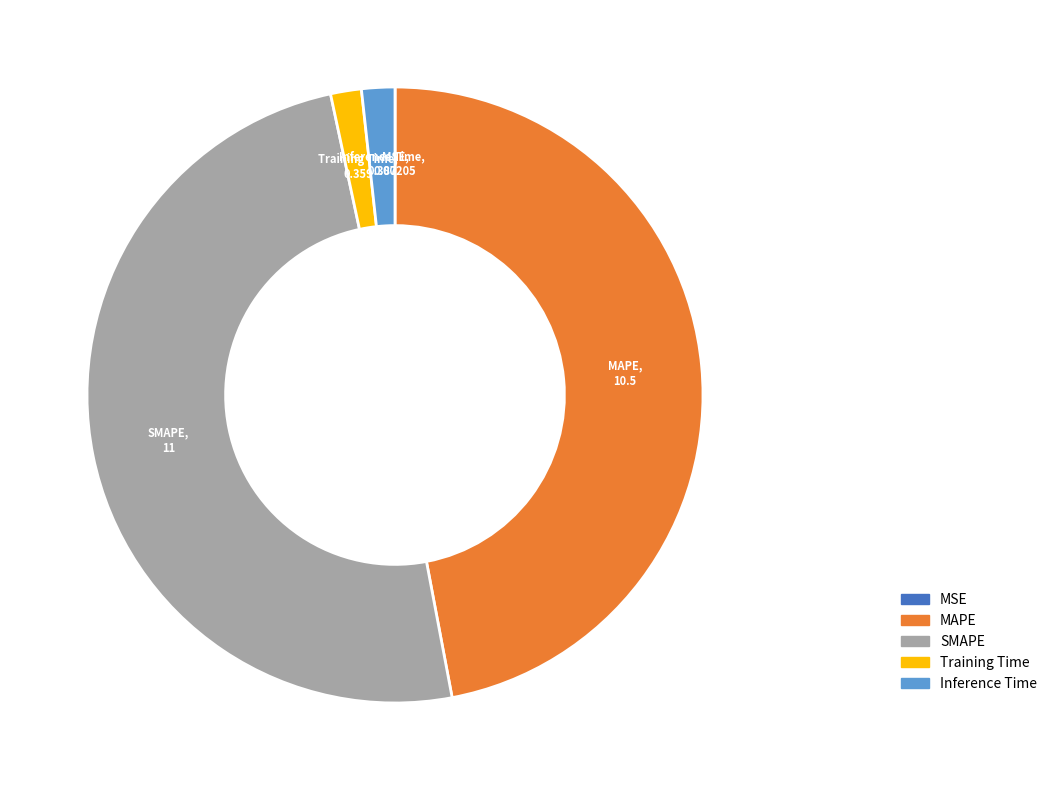

Is there a majority slice in this chart?

No